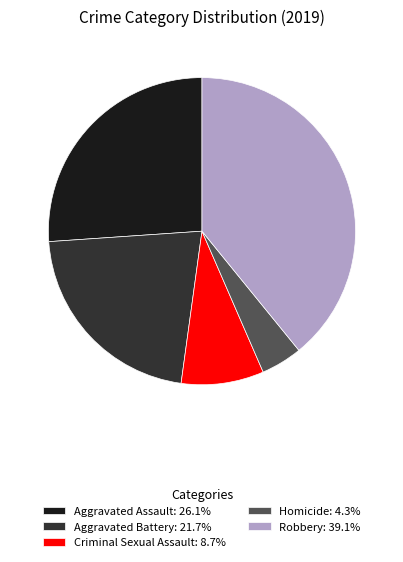

What is the ratio of the value at Criminal Sexual Assault: 8.7% to the value at Aggravated Battery: 21.7%?

0.4